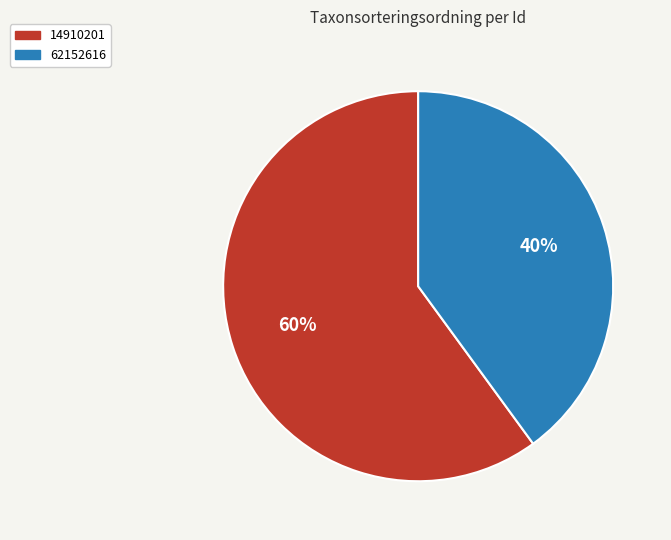

How many slices are in this pie chart?

2